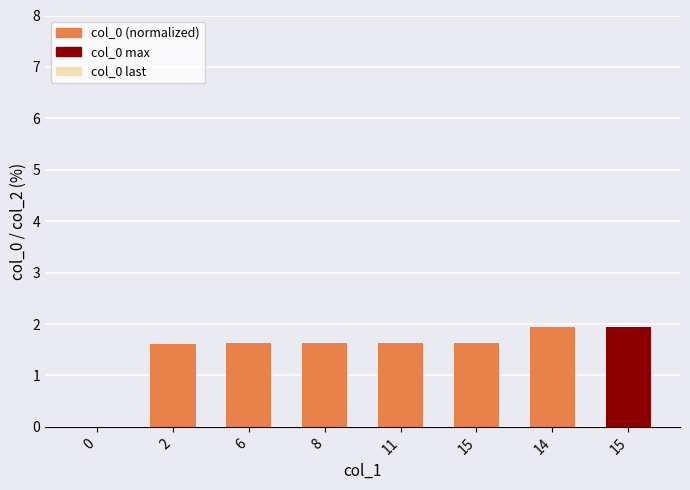

The value at 0 is 0.0. True or false?

True